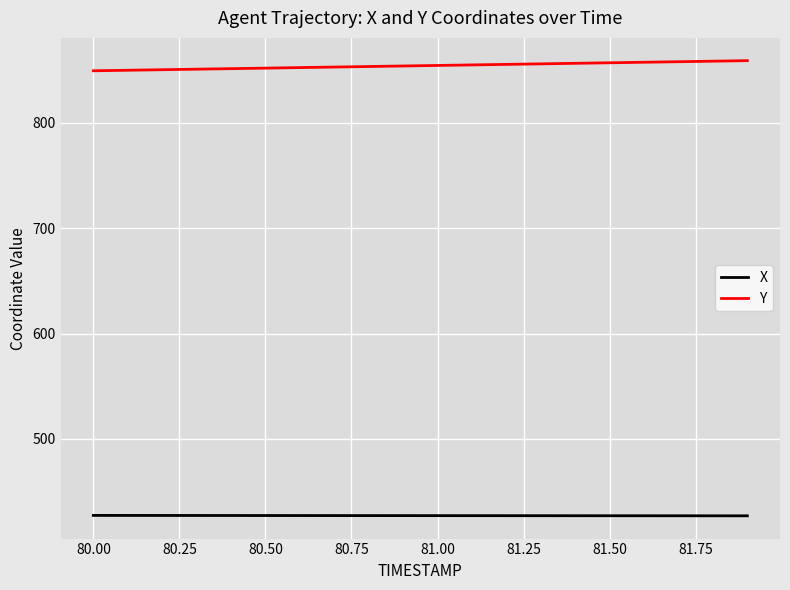

List the series in order of their overall mean, lowest first.

X, Y